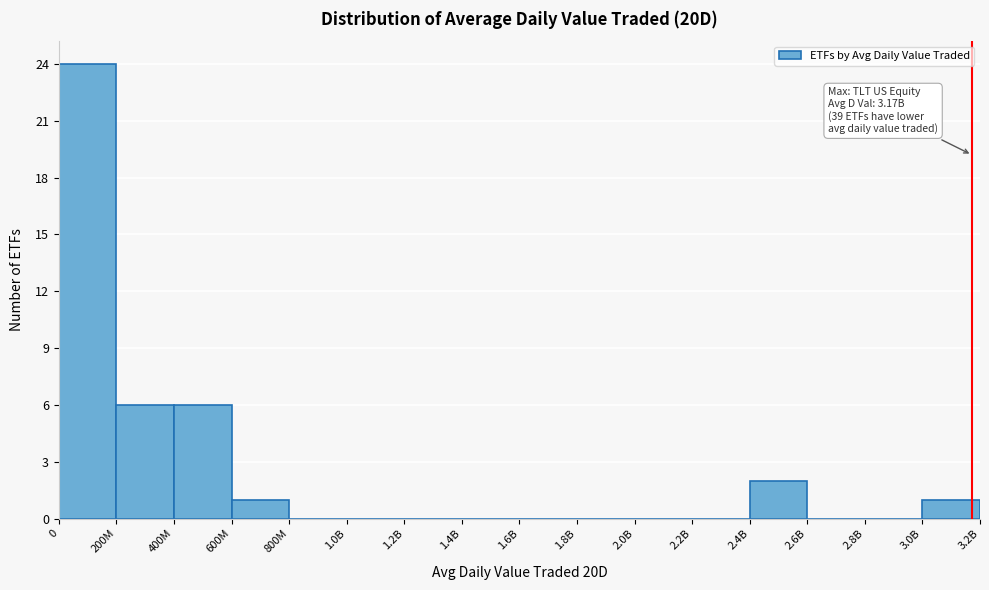

Reading left to right, what are all the values shown in this chart?

0=24	200M=6	400M=6	600M=1	800M=0	1.0B=0	1.2B=0	1.4B=0	1.6B=0	1.8B=0	2.0B=0	2.2B=0	2.4B=2	2.6B=0	2.8B=0	3.0B=1